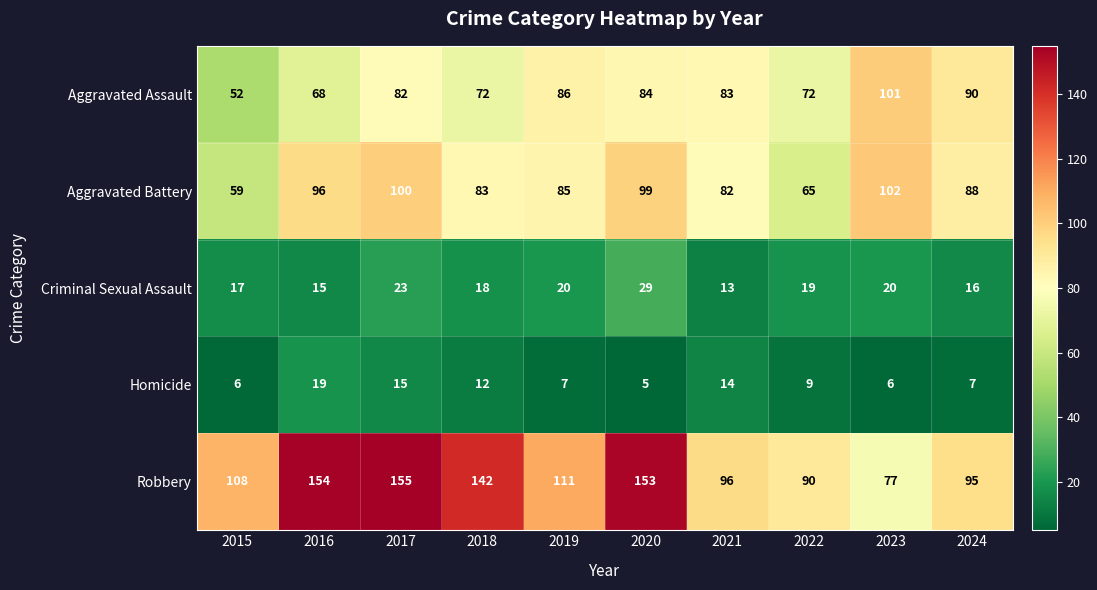

Which category has the lowest value in the Aggravated Assault series?

2015